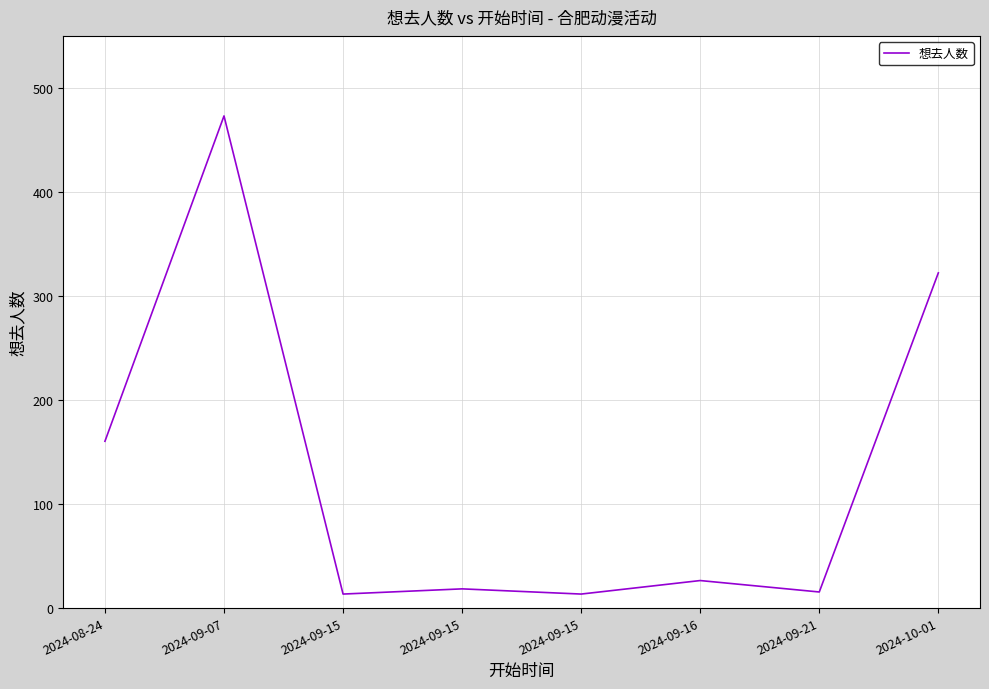

Reading left to right, list all the values displayed in this chart.

160	473	13	18	13	26	15	322